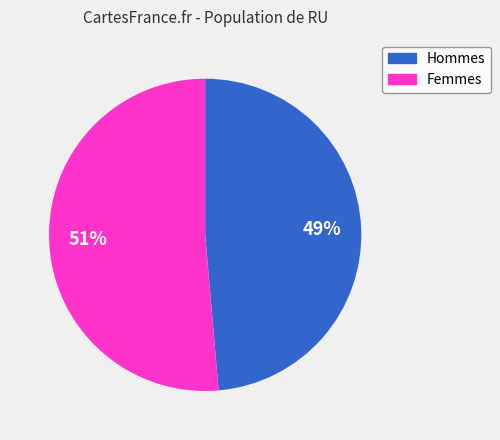

Is there a majority slice in this chart?

Yes